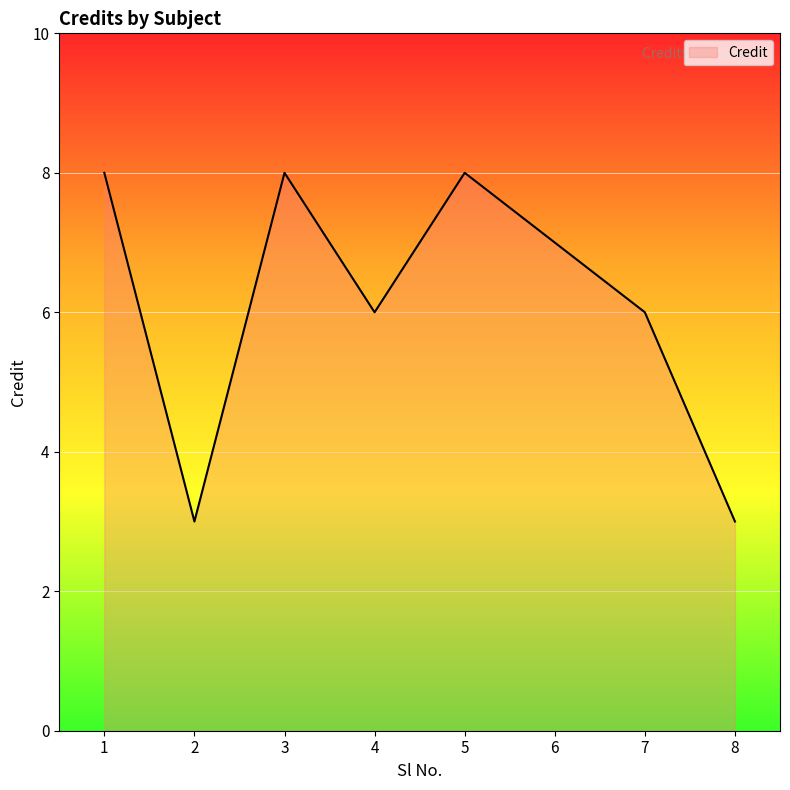

Which has a higher value, 4 or 2?

4